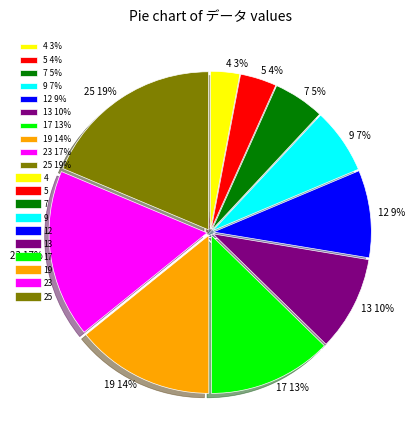

What percentage is the 9 slice, to the nearest percent?

7%